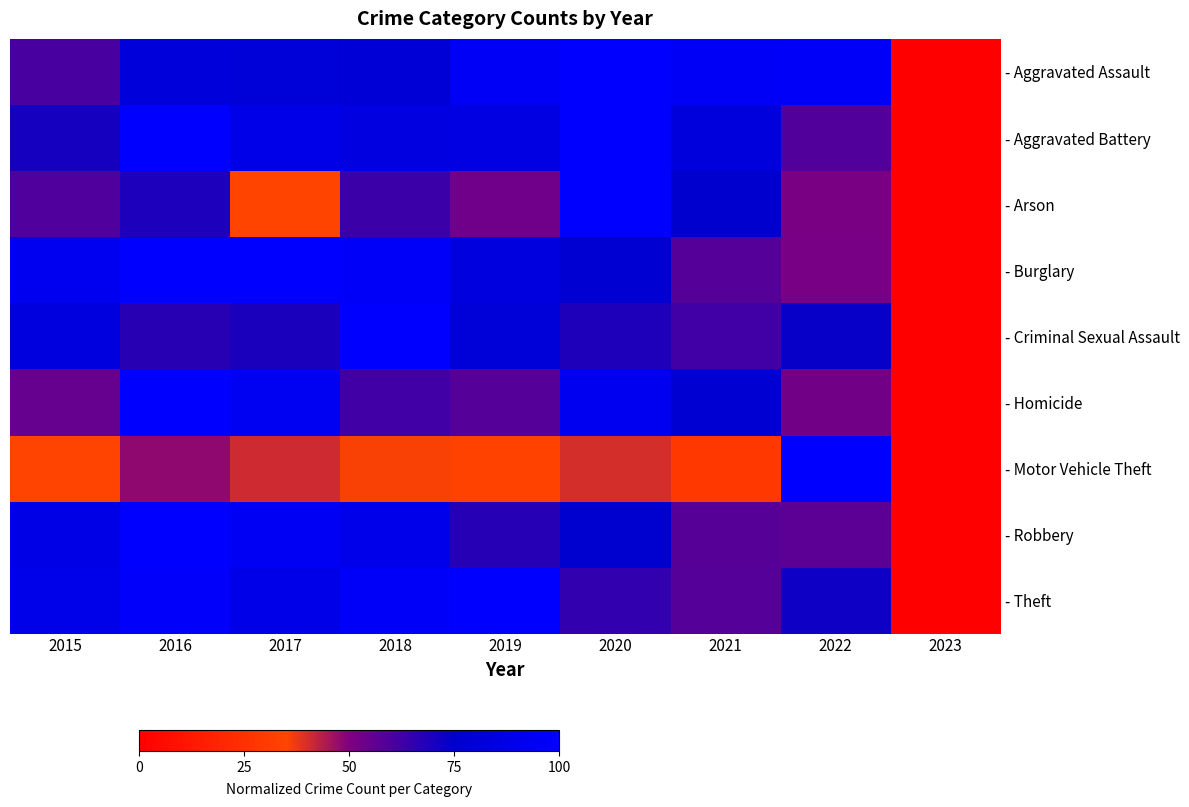

Reading left to right, what are all the values shown in this chart?

- Aggravated Assault: 2015=60.9	2016=82.2	2017=80.6	2018=79.5	2019=95.7	2020=100.0	2021=95.7	2022=97.0	2023=0.0
- Aggravated Battery: 2015=70.4	2016=100.0	2017=88.6	2018=84.7	2019=86.0	2020=100.0	2021=82.5	2022=58.8	2023=0.0
- Arson: 2015=59.2	2016=69.4	2017=34.7	2018=63.3	2019=53.1	2020=100.0	2021=75.5	2022=51.0	2023=0.0
- Burglary: 2015=92.6	2016=99.5	2017=100.0	2018=97.6	2019=83.2	2020=78.4	2021=58.5	2022=51.6	2023=0.0
- Criminal Sexual Assault: 2015=84.0	2016=67.0	2017=69.8	2018=100.0	2019=81.1	2020=68.9	2021=62.3	2022=73.6	2023=0.0
- Homicide: 2015=54.9	2016=100.0	2017=93.9	2018=62.2	2019=58.5	2020=92.7	2021=78.0	2022=52.4	2023=0.0
- Motor Vehicle Theft: 2015=34.1	2016=48.3	2017=40.7	2018=35.8	2019=33.8	2020=40.1	2021=28.7	2022=100.0	2023=0.0
- Robbery: 2015=87.5	2016=100.0	2017=94.8	2018=89.5	2019=67.5	2020=75.8	2021=58.0	2022=56.8	2023=0.0
- Theft: 2015=89.1	2016=97.8	2017=88.4	2018=97.4	2019=100.0	2020=64.9	2021=58.4	2022=71.9	2023=0.0